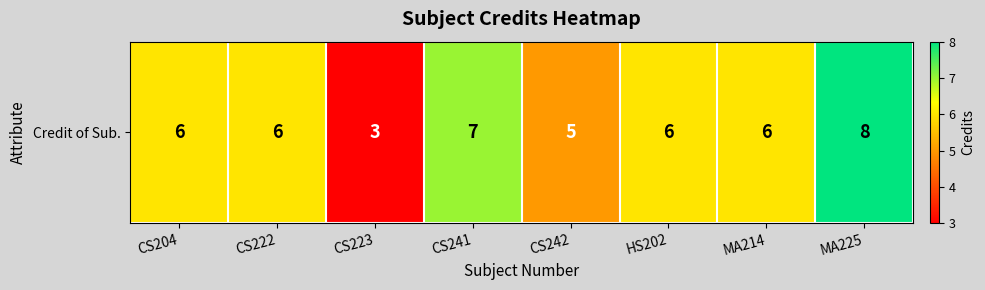

Rank the categories by value from lowest to highest.

CS223, CS242, CS204, CS222, HS202, MA214, CS241, MA225